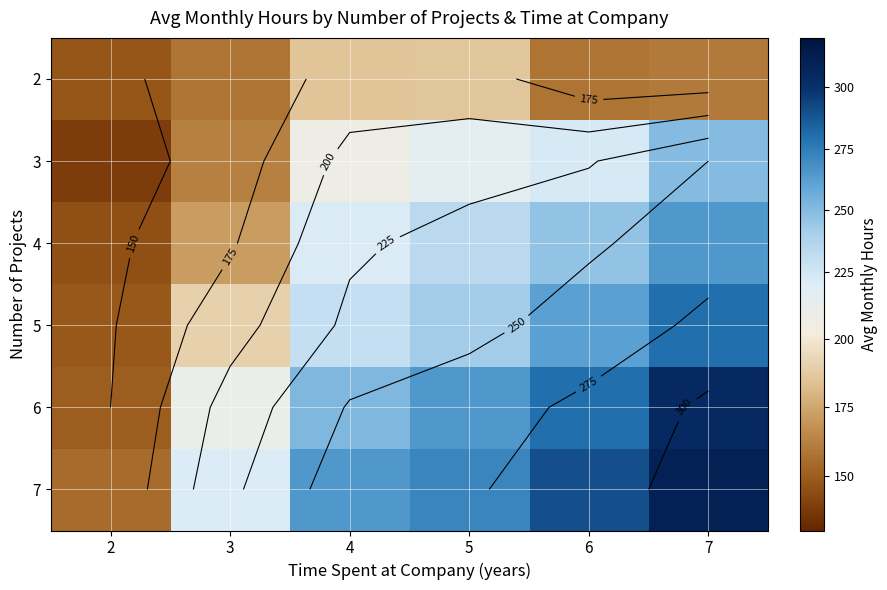

What is the sum of the 6 values at 3 and 7?

515.0